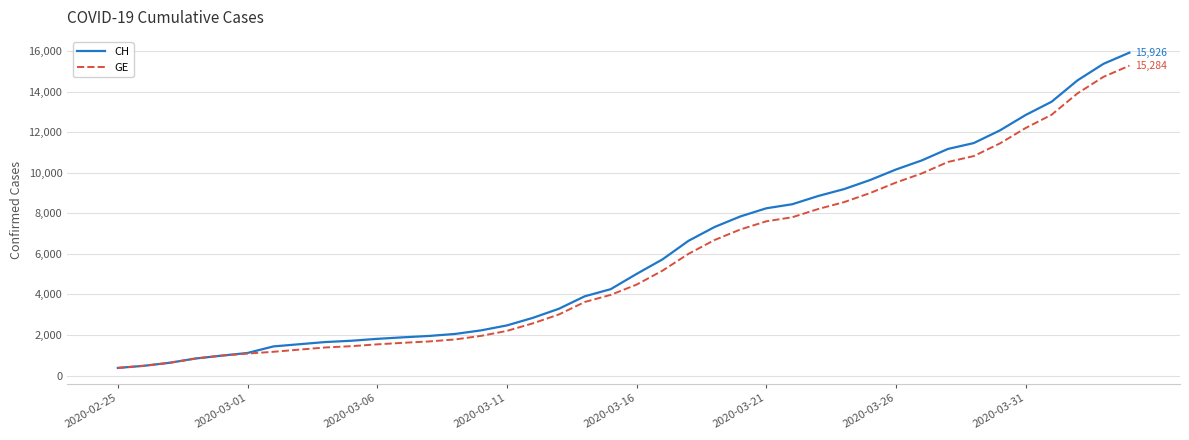

List the series in order of their overall mean, highest first.

CH, GE